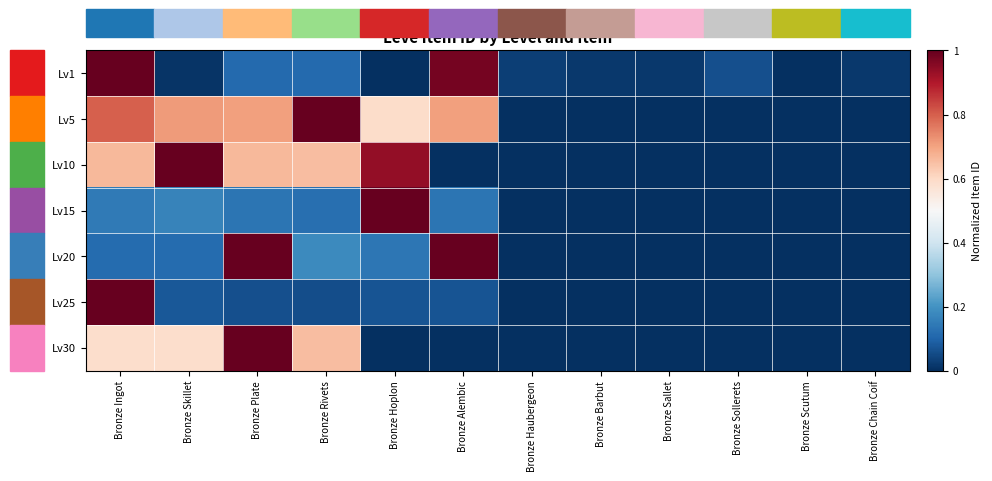

Reading left to right, what are all the values shown in this chart?

Lv1: Bronze Ingot=1.0	Bronze Skillet=0.0	Bronze Plate=0.1	Bronze Rivets=0.1	Bronze Hoplon=0.0	Bronze Alembic=1.0	Bronze Haubergeon=0.0	Bronze Barbut=0.0	Bronze Sallet=0.0	Bronze Sollerets=0.1	Bronze Scutum=0.0	Bronze Chain Coif=0.0
Lv5: Bronze Ingot=0.8	Bronze Skillet=0.7	Bronze Plate=0.7	Bronze Rivets=1.0	Bronze Hoplon=0.6	Bronze Alembic=0.7	Bronze Haubergeon=0.0	Bronze Barbut=0.0	Bronze Sallet=0.0	Bronze Sollerets=0.0	Bronze Scutum=0.0	Bronze Chain Coif=0.0
Lv10: Bronze Ingot=0.7	Bronze Skillet=1.0	Bronze Plate=0.7	Bronze Rivets=0.7	Bronze Hoplon=0.9	Bronze Alembic=0.0	Bronze Haubergeon=0.0	Bronze Barbut=0.0	Bronze Sallet=0.0	Bronze Sollerets=0.0	Bronze Scutum=0.0	Bronze Chain Coif=0.0
Lv15: Bronze Ingot=0.1	Bronze Skillet=0.2	Bronze Plate=0.1	Bronze Rivets=0.1	Bronze Hoplon=1.0	Bronze Alembic=0.1	Bronze Haubergeon=0.0	Bronze Barbut=0.0	Bronze Sallet=0.0	Bronze Sollerets=0.0	Bronze Scutum=0.0	Bronze Chain Coif=0.0
Lv20: Bronze Ingot=0.1	Bronze Skillet=0.1	Bronze Plate=1.0	Bronze Rivets=0.2	Bronze Hoplon=0.1	Bronze Alembic=1.0	Bronze Haubergeon=0.0	Bronze Barbut=0.0	Bronze Sallet=0.0	Bronze Sollerets=0.0	Bronze Scutum=0.0	Bronze Chain Coif=0.0
Lv25: Bronze Ingot=1.0	Bronze Skillet=0.1	Bronze Plate=0.1	Bronze Rivets=0.1	Bronze Hoplon=0.1	Bronze Alembic=0.1	Bronze Haubergeon=0.0	Bronze Barbut=0.0	Bronze Sallet=0.0	Bronze Sollerets=0.0	Bronze Scutum=0.0	Bronze Chain Coif=0.0
Lv30: Bronze Ingot=0.6	Bronze Skillet=0.6	Bronze Plate=1.0	Bronze Rivets=0.7	Bronze Hoplon=0.0	Bronze Alembic=0.0	Bronze Haubergeon=0.0	Bronze Barbut=0.0	Bronze Sallet=0.0	Bronze Sollerets=0.0	Bronze Scutum=0.0	Bronze Chain Coif=0.0